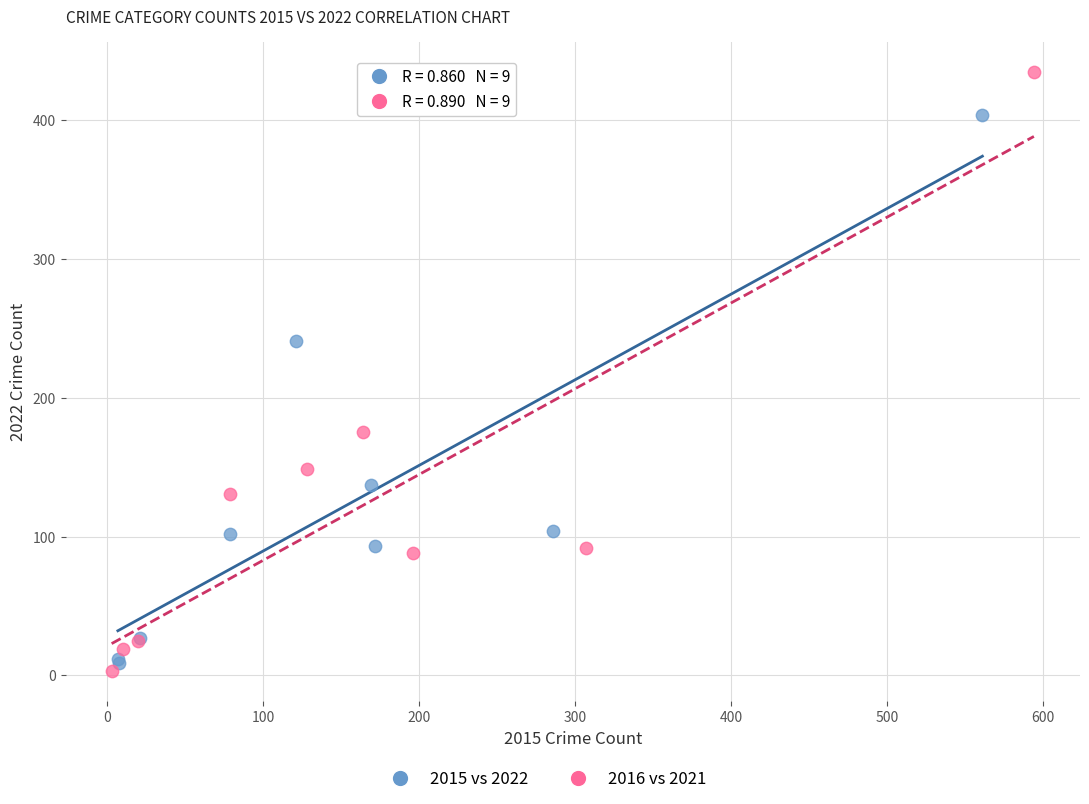

Which series reaches the maximum Y coordinate?

2016 vs 2021